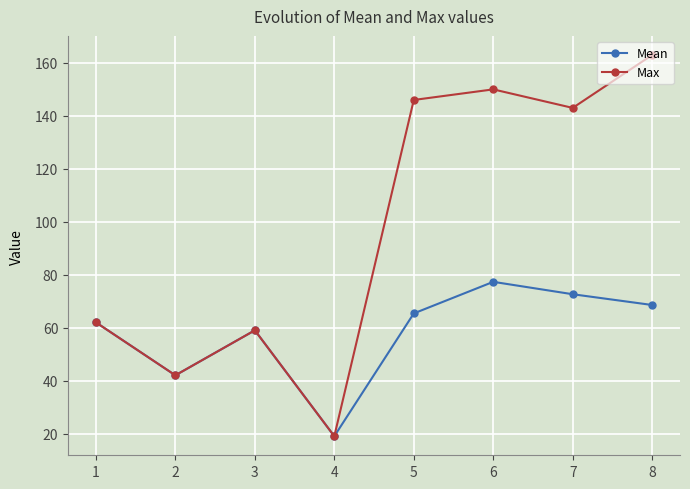

Which label corresponds to the largest value in the chart?

8